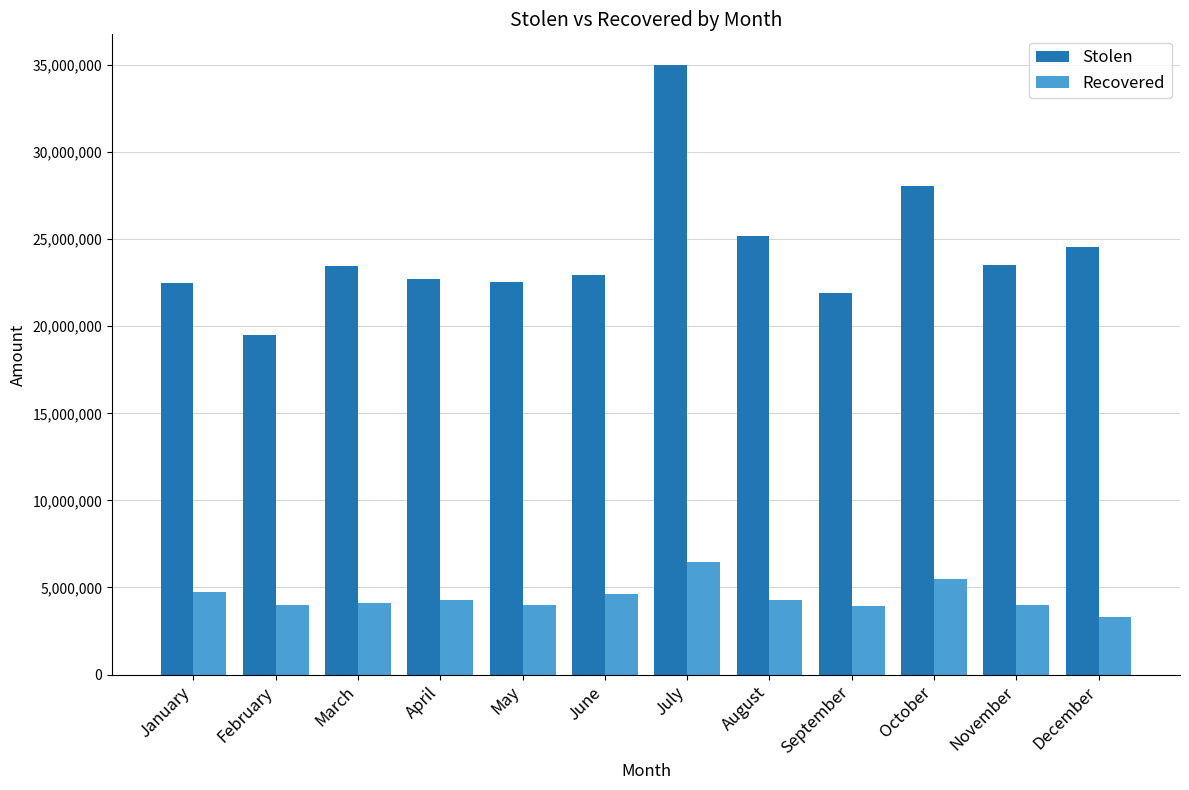

Which series has the widest spread of values?

Stolen